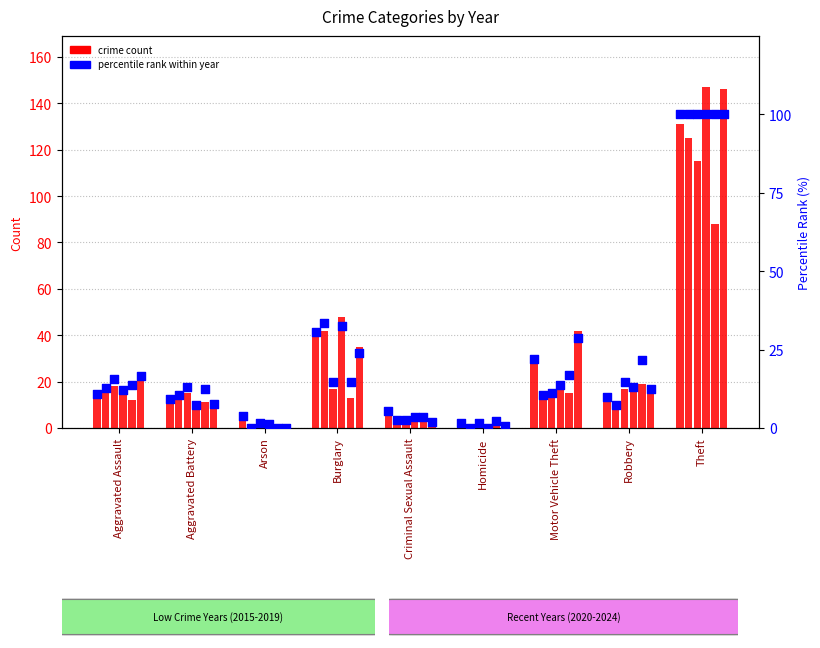

Between Aggravated Battery and Criminal Sexual Assault, which is larger?

Aggravated Battery